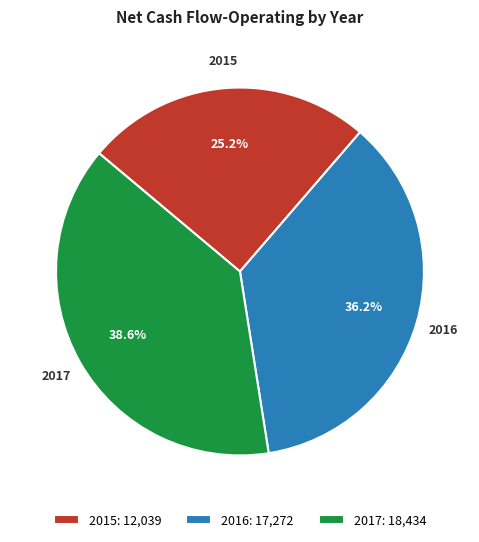

Which slice is the smallest?

2015: 12,039